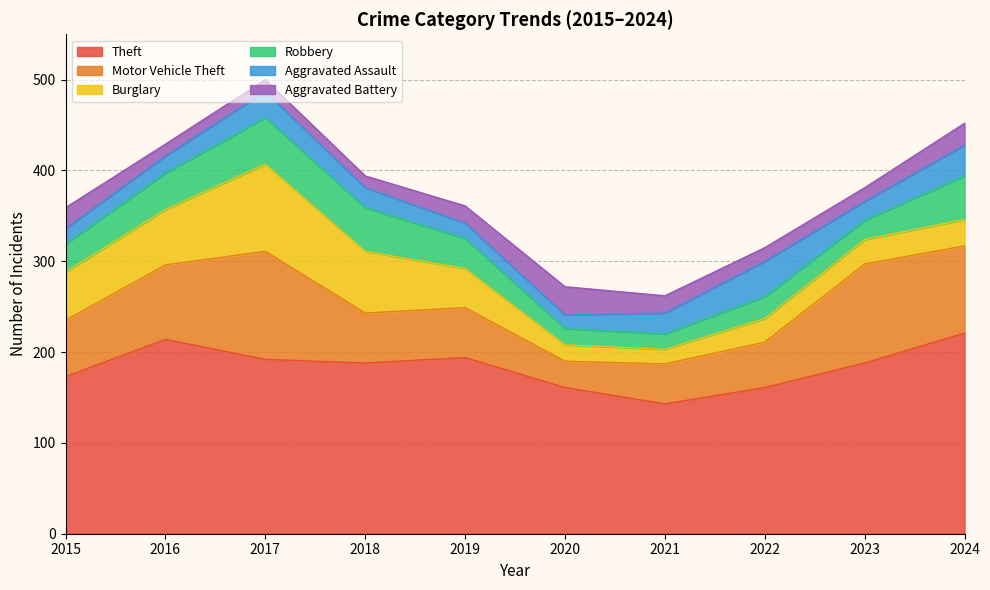

At which category does Burglary reach its first local valley?

2021